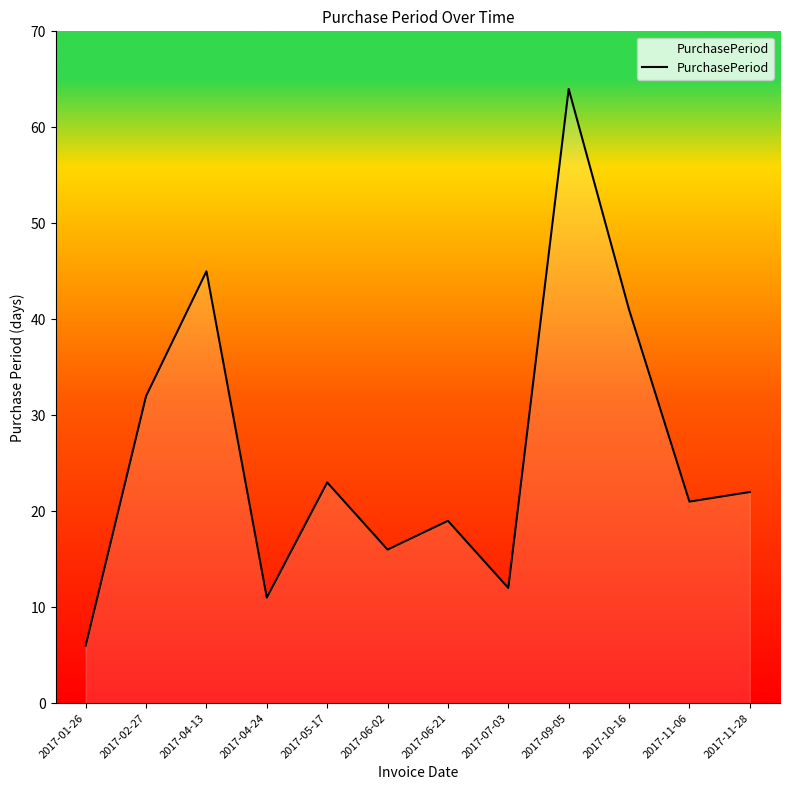

What position from the right is 2017-11-06?

2